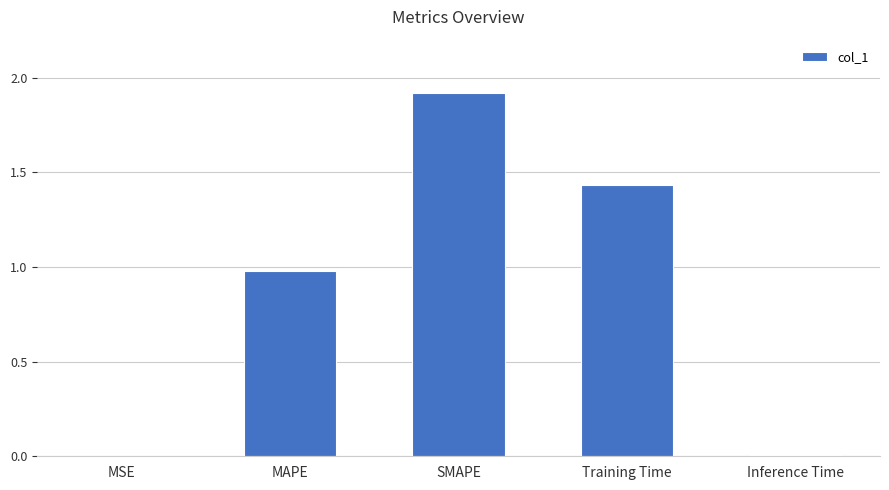

What is the change in value from MAPE to Training Time?

+0.5